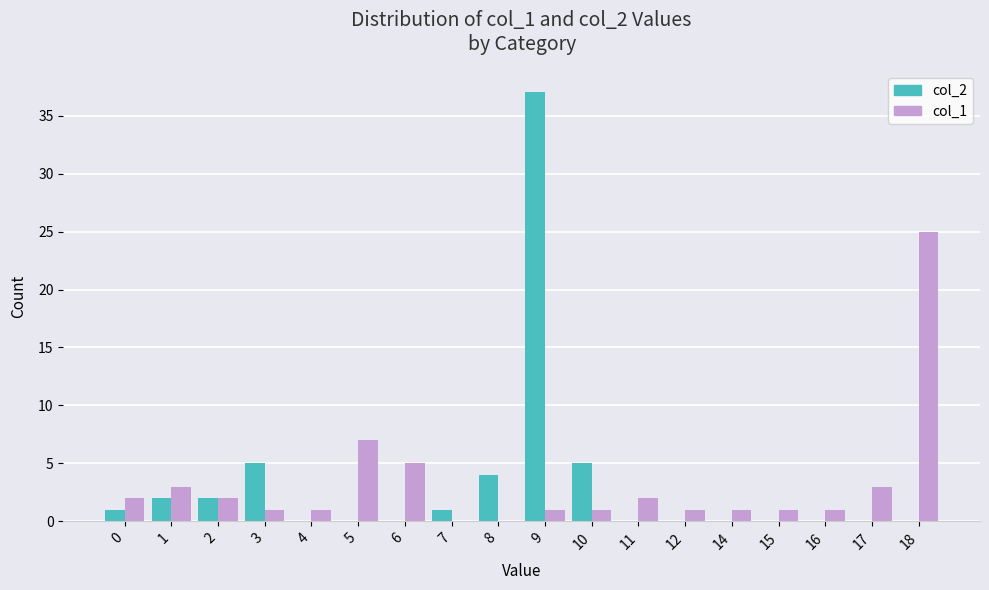

What is the maximum value shown in the chart?

37